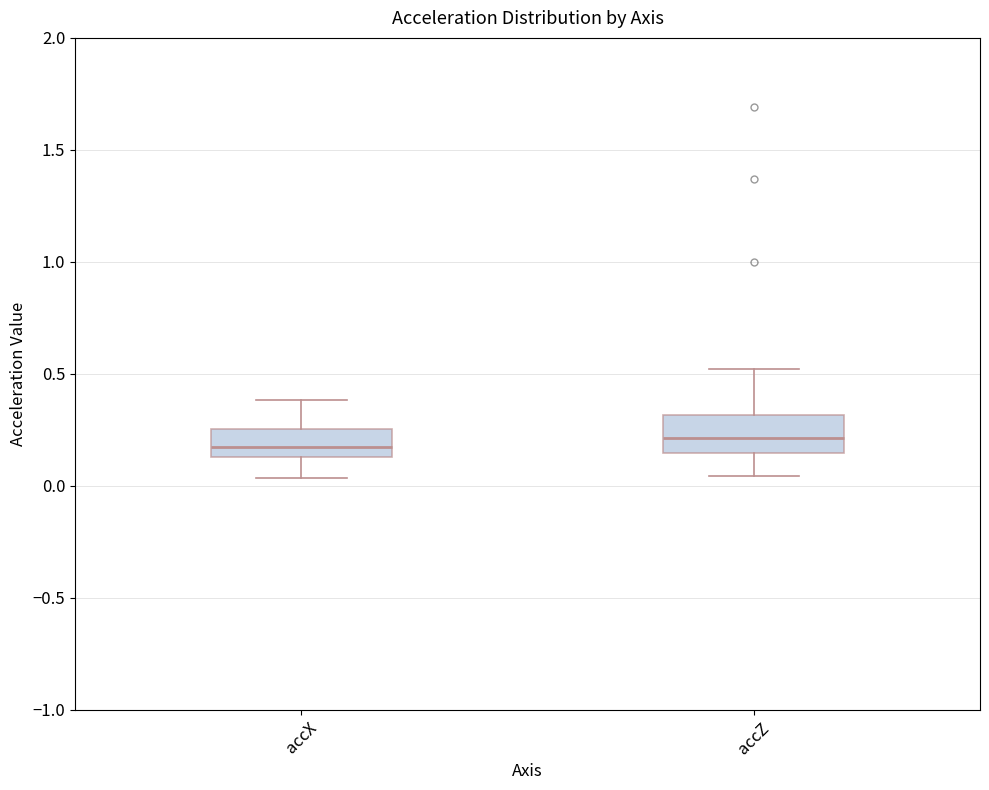

Reading left to right, read every box against the y-axis: the position of its median line, the range the box covers, and the ends of its whiskers. The values are not printed on the chart, so give them approximately, as read against the axis.

accX: median 0.15 (inside the box), box 0.15 to 0.25, whiskers 0.05 to 0.40
accZ: median 0.20, box 0.15 to 0.30, whiskers 0.05 to 0.50